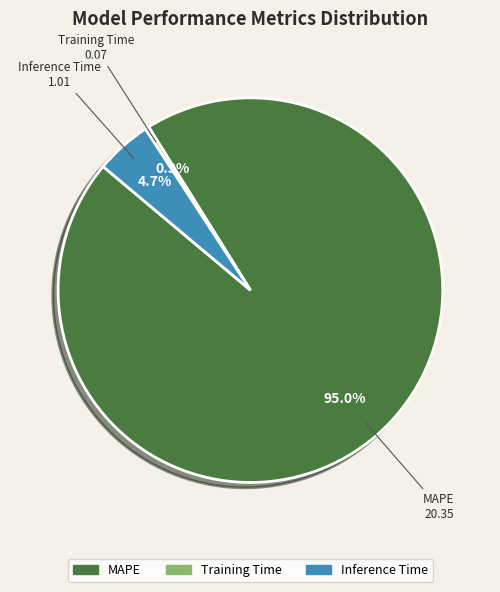

To the nearest percent, what is the average slice percentage?

33%